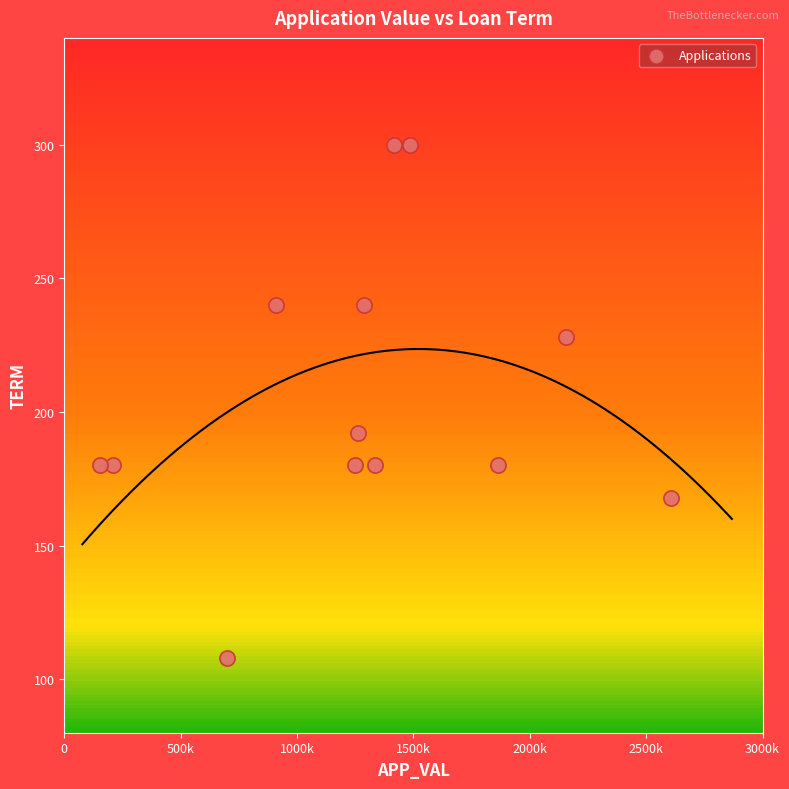

What is the range of Y values (max minus min)?

192